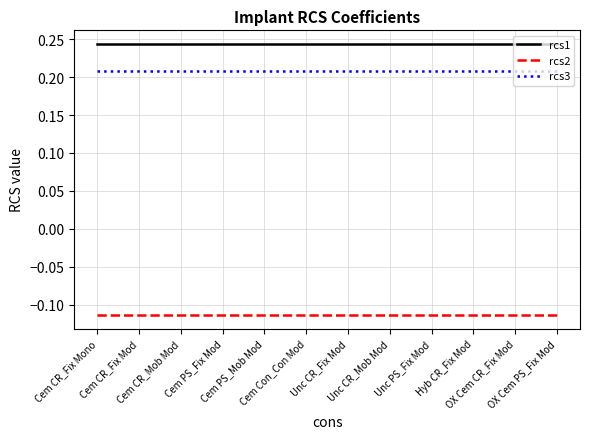

True or false: rcs2 and rcs3 cross at least once.

False